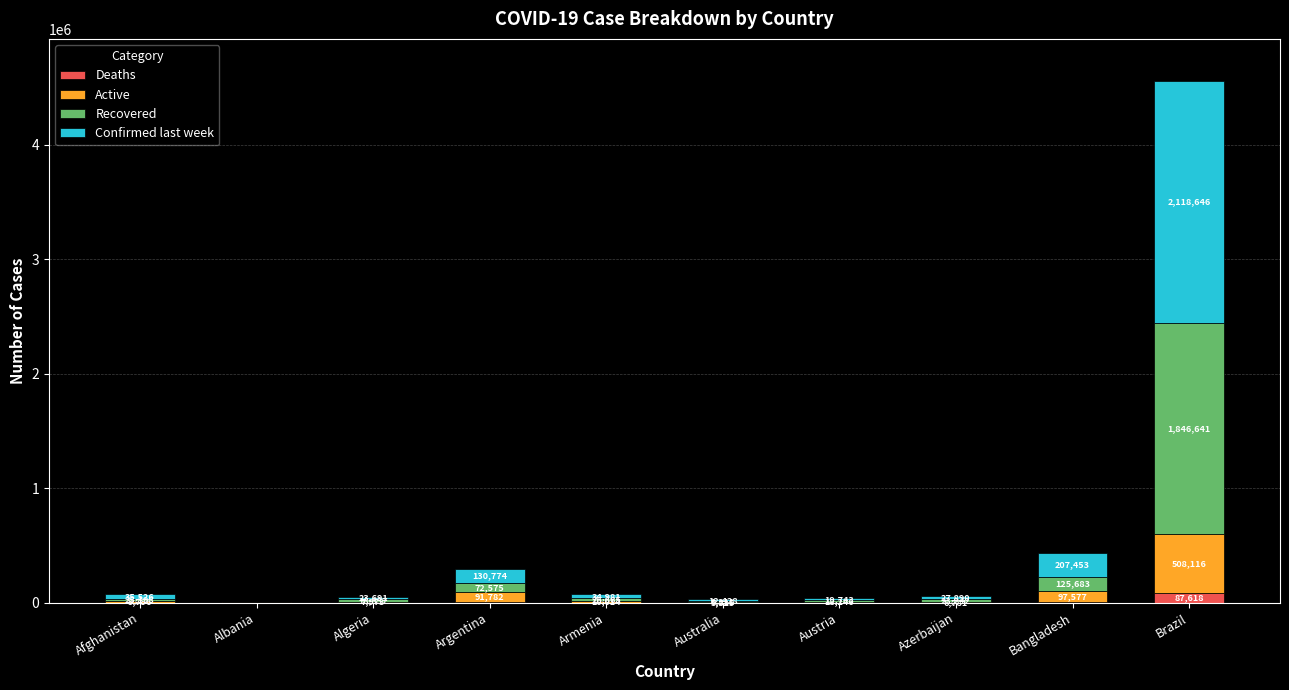

At which category is the sum across all series the highest?

Brazil